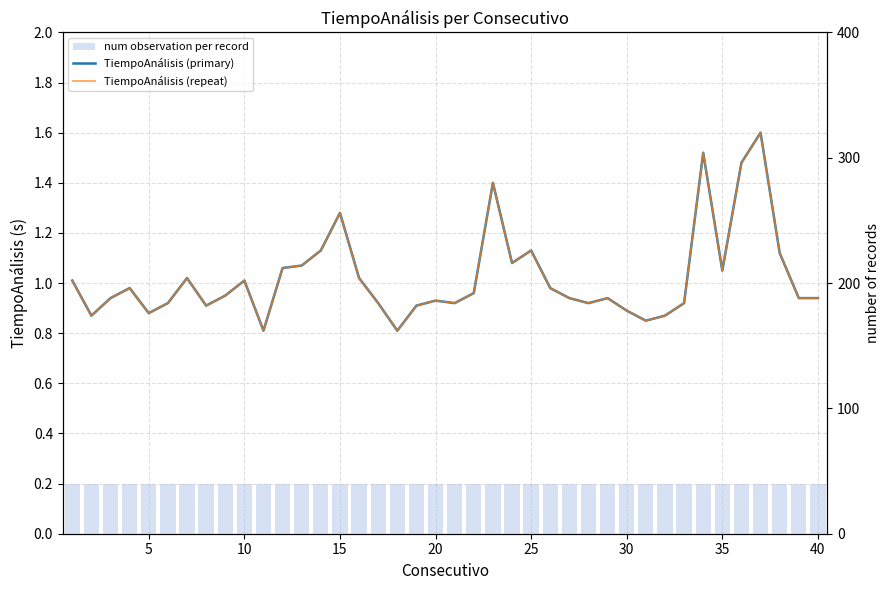

What is the value of the TiempoAnálisis (repeat) bar at the 4th from the left?

1.0